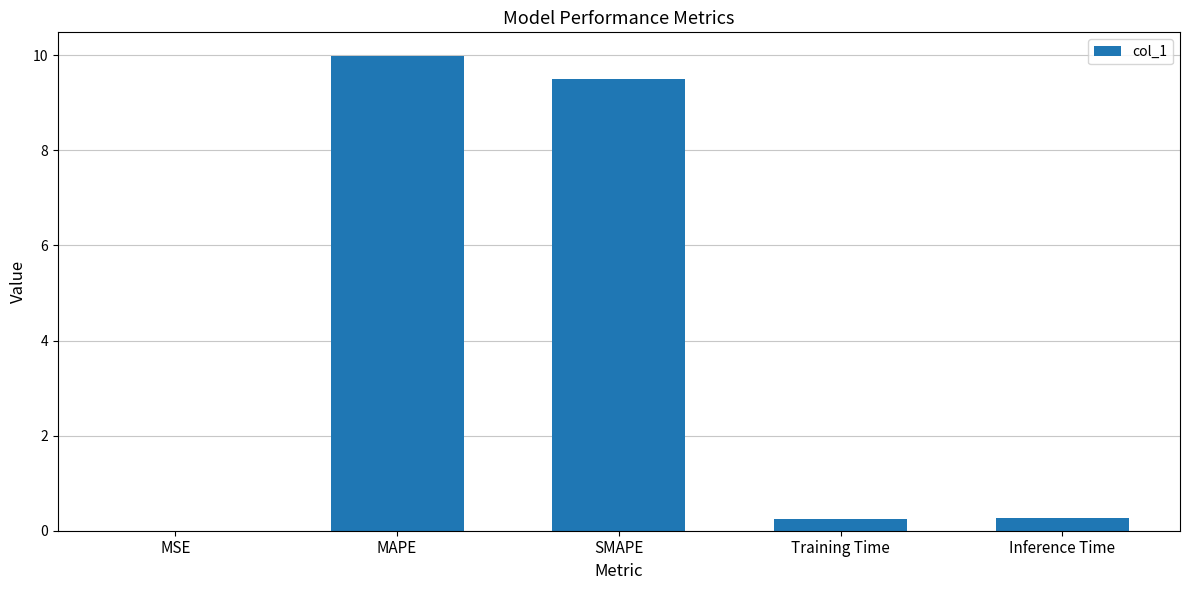

What is the sum of all values?

20.0